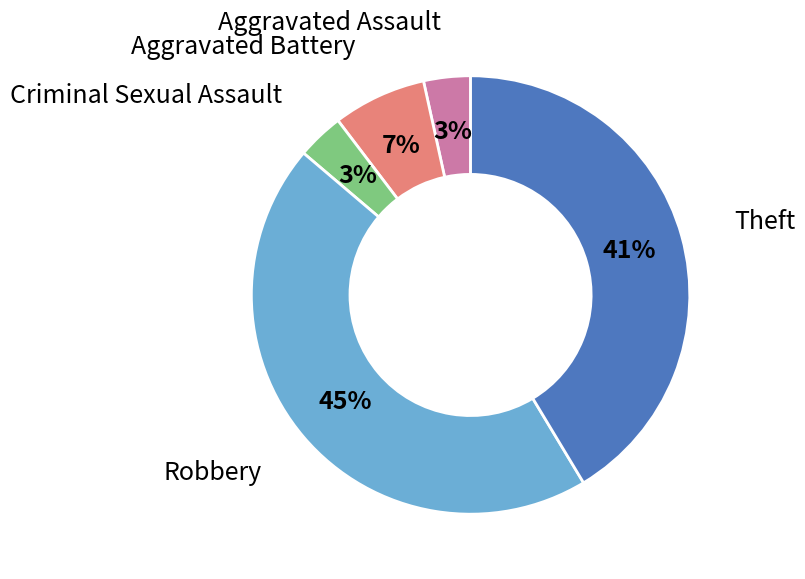

Approximately how many times larger is the value at Robbery compared to Theft?

1.1